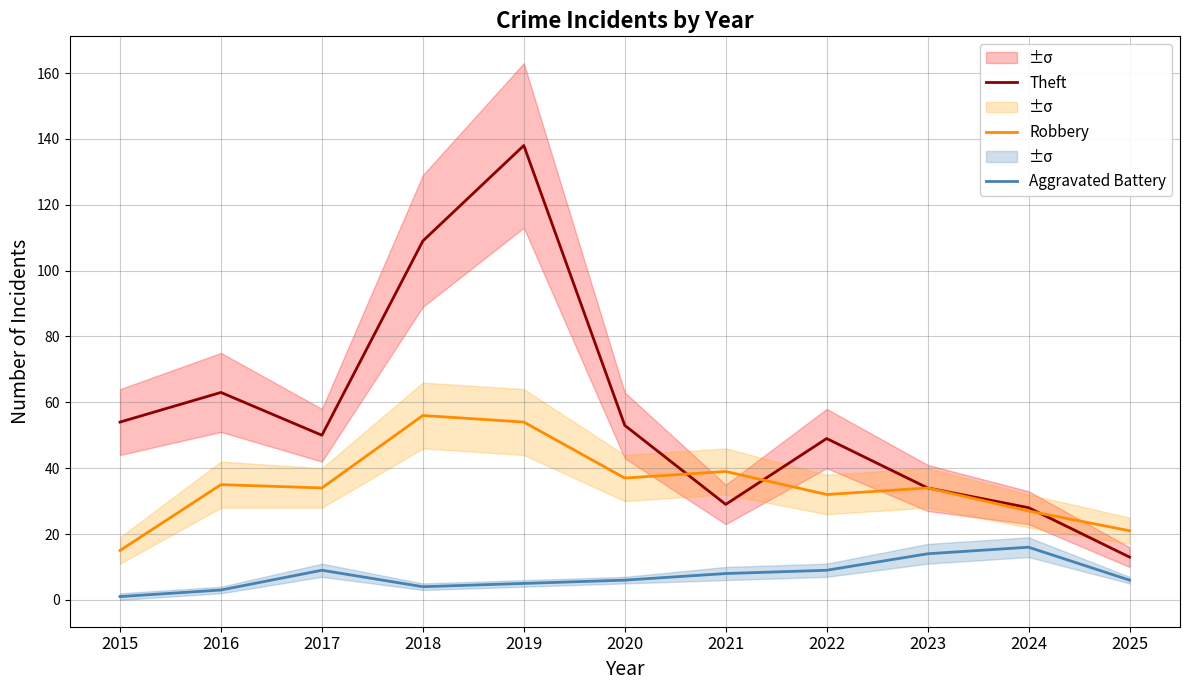

In Aggravated Battery, how many points are higher than both neighbors (excluding endpoints)?

2